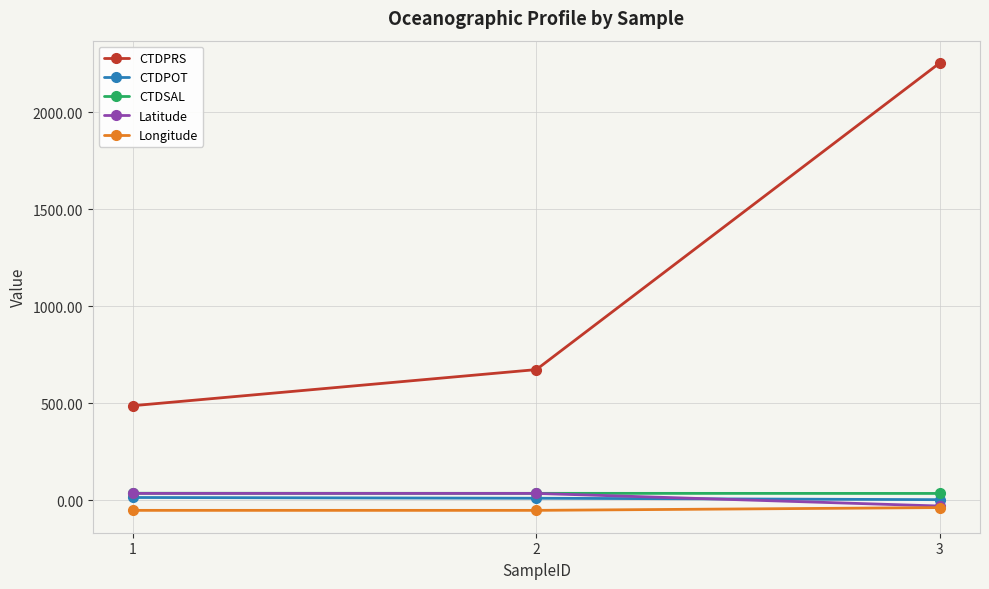

The value of CTDPRS at 3 is 2252.6. True or false?

True